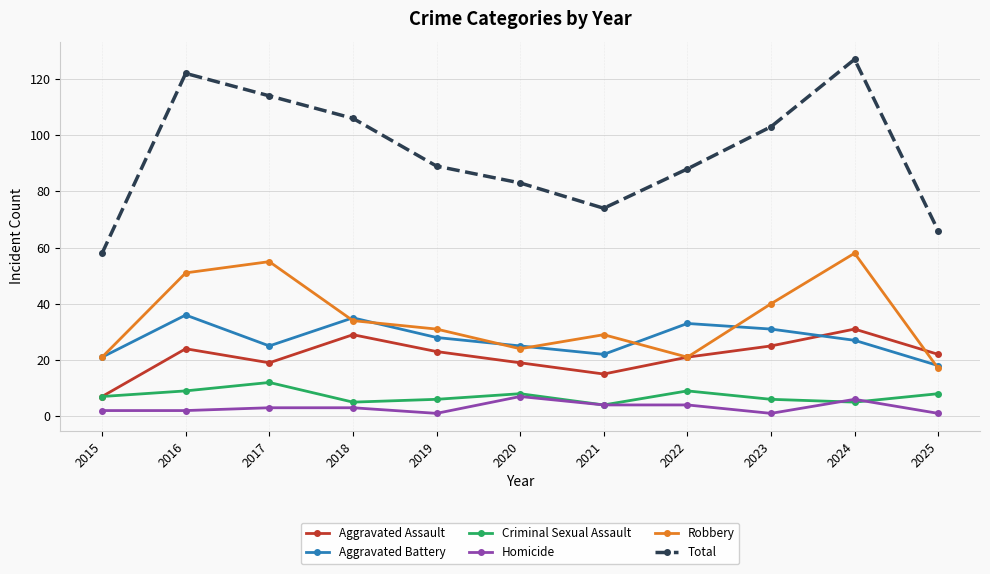

Which series has the largest range (max minus min)?

Total